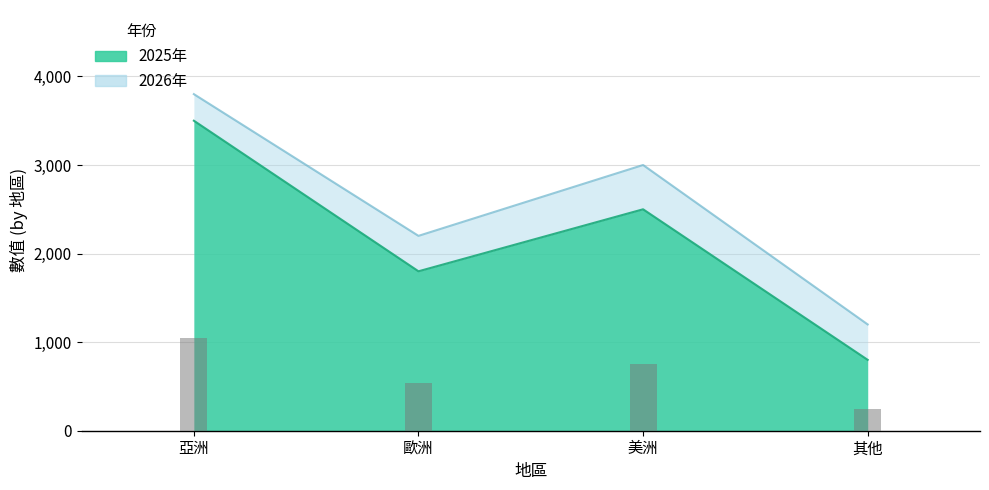

Are the bars grouped side by side (vs. stacked)?

Yes